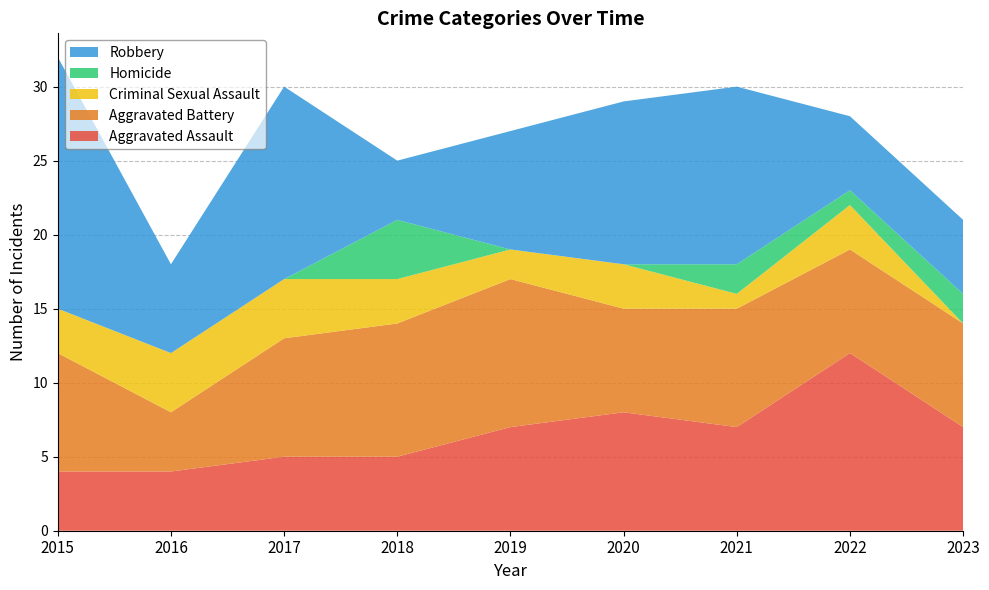

Reading right to left, what are all the values shown in this chart?

Aggravated Assault: 2023=7	2022=12	2021=7	2020=8	2019=7	2018=5	2017=5	2016=4	2015=4
Aggravated Battery: 2023=7	2022=7	2021=8	2020=7	2019=10	2018=9	2017=8	2016=4	2015=8
Criminal Sexual Assault: 2023=0	2022=3	2021=1	2020=3	2019=2	2018=3	2017=4	2016=4	2015=3
Homicide: 2023=2	2022=1	2021=2	2020=0	2019=0	2018=4	2017=0	2016=0	2015=0
Robbery: 2023=5	2022=5	2021=12	2020=11	2019=8	2018=4	2017=13	2016=6	2015=17